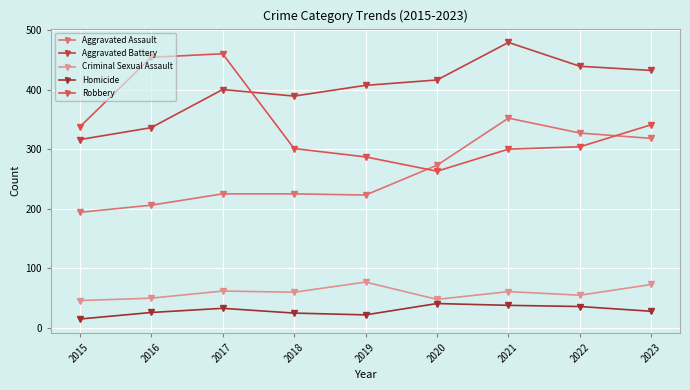

At which category is the sum across all series the highest?

2021